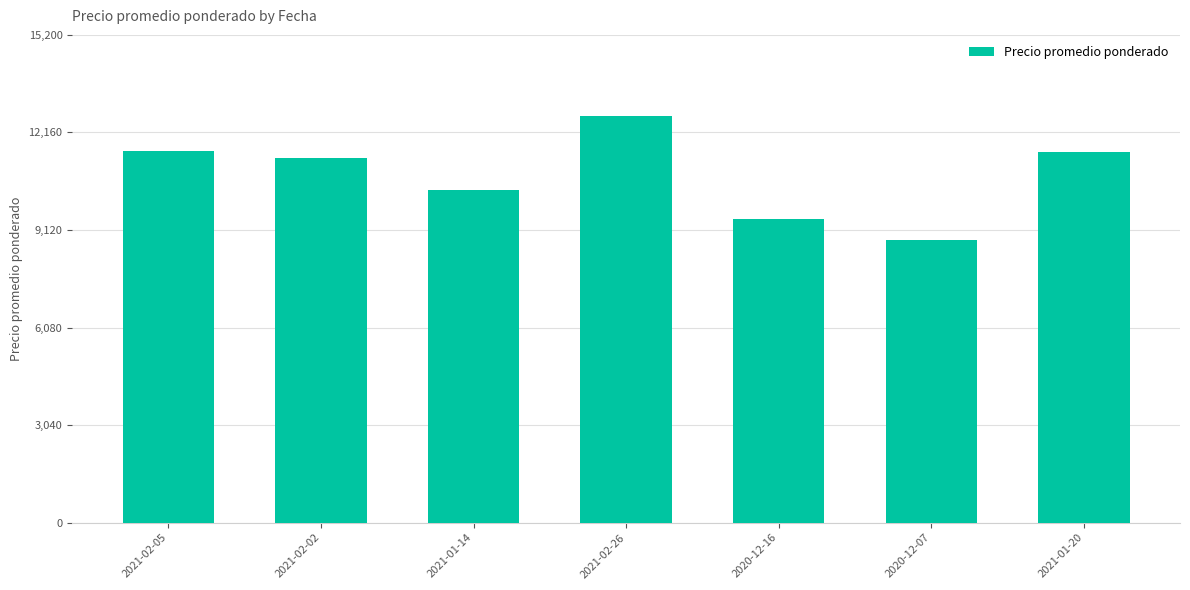

What is the ratio of the value at 2021-02-26 to the value at 2021-01-14?

1.2